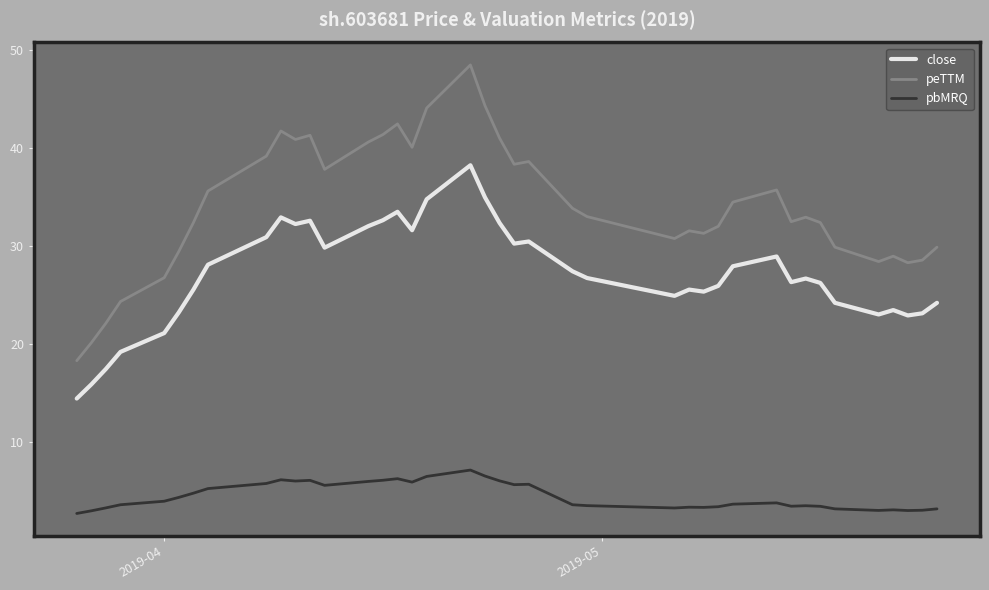

What is the sum of all close values?

1085.8